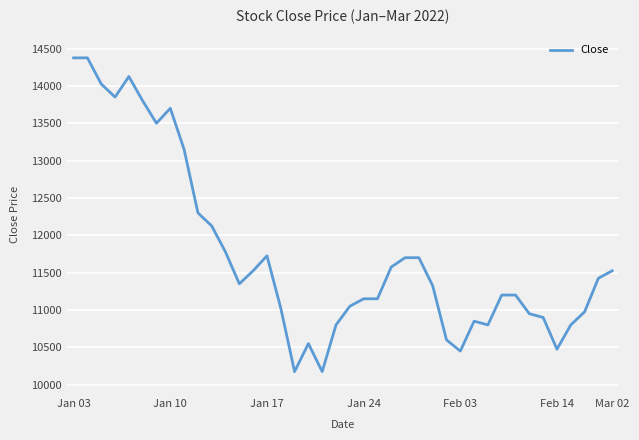

What is the difference between the maximum and minimum values?

4200